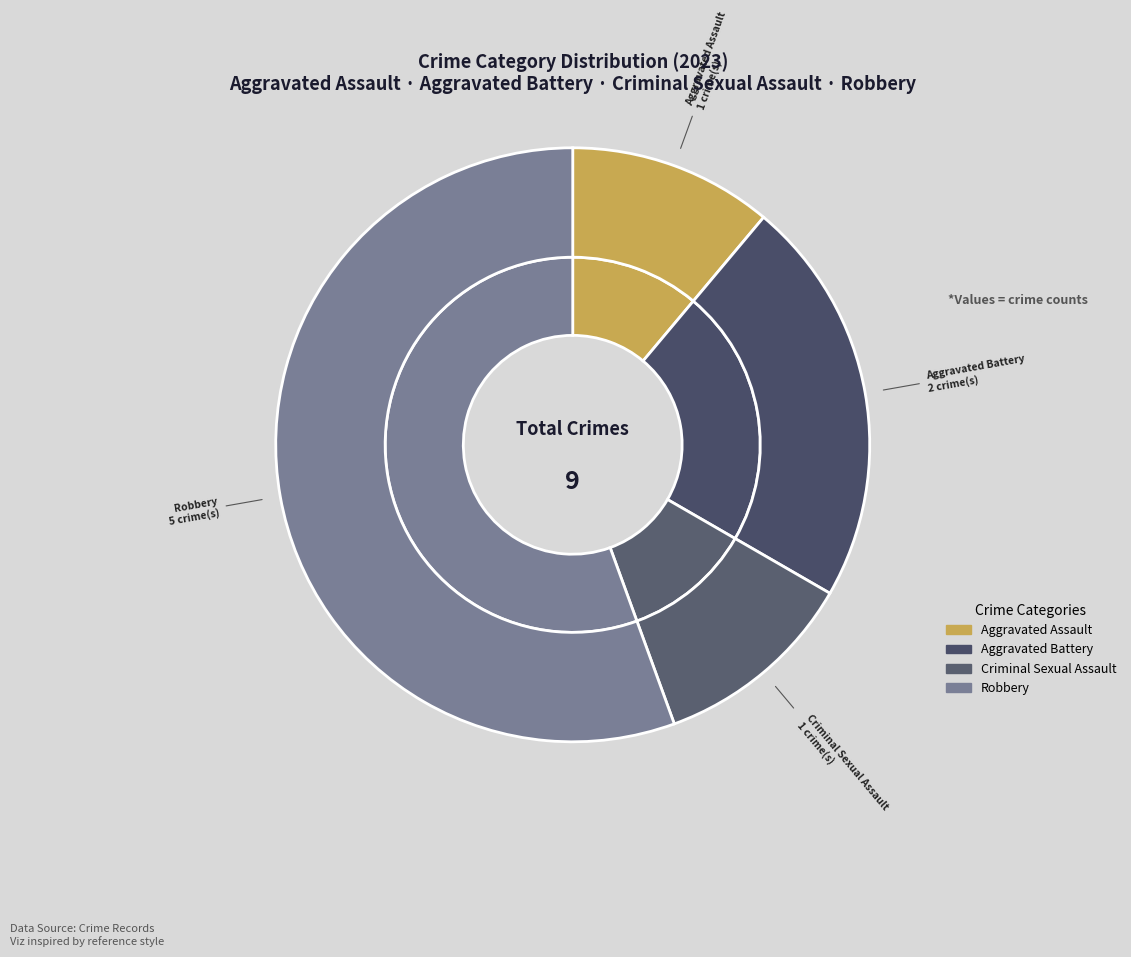

What is the largest slice in the pie chart?

Robbery